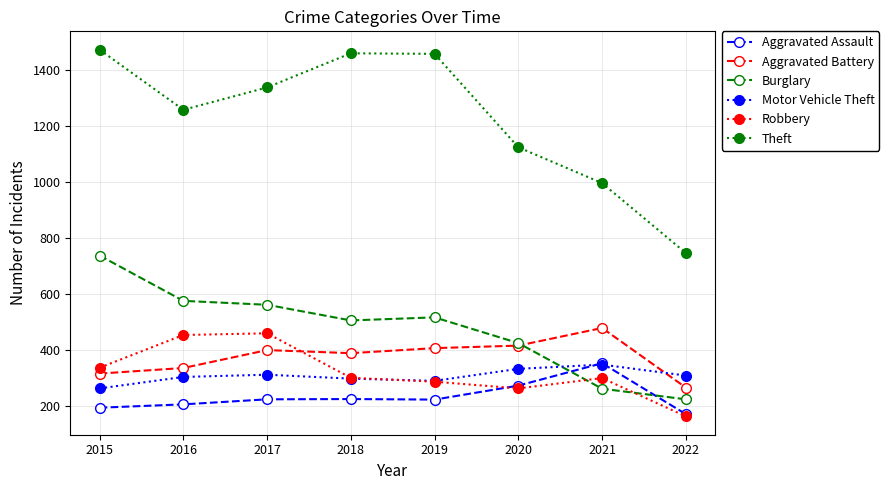

Which label corresponds to the largest value in the chart?

2015